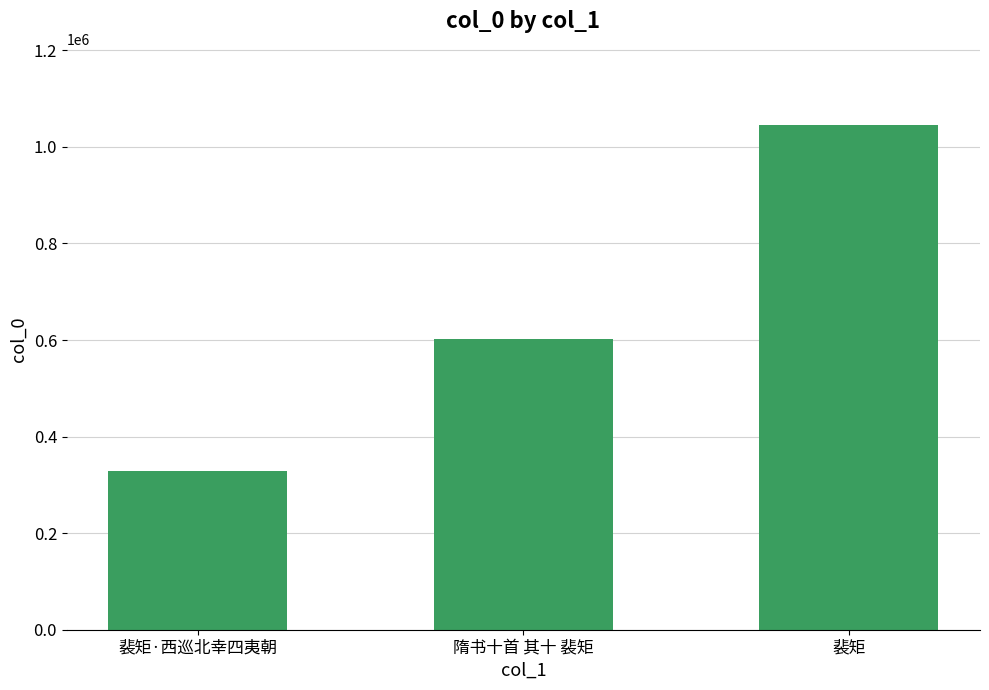

What is the difference between the values at 裴矩·西巡北幸四夷朝 and 隋书十首 其十 裴矩?

272402